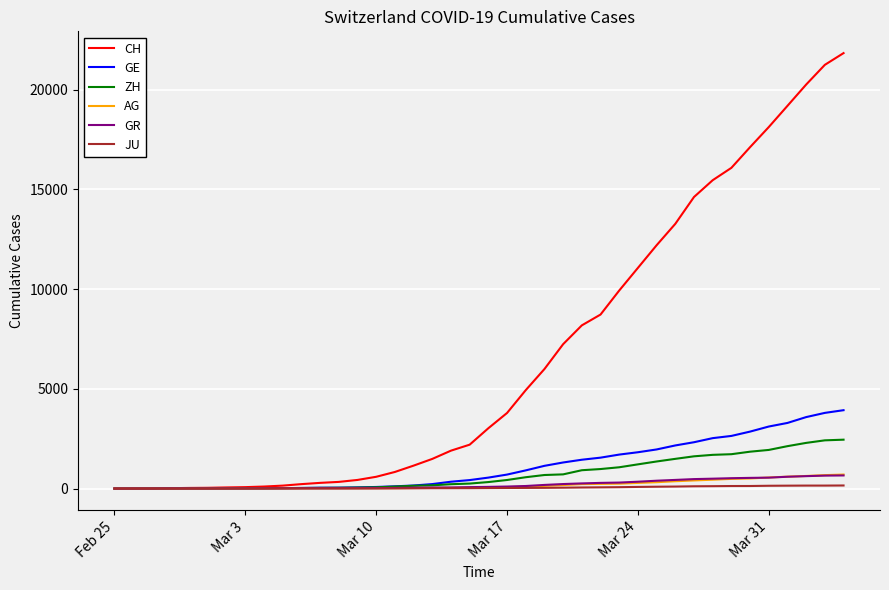

Which series has the largest total across all categories?

CH